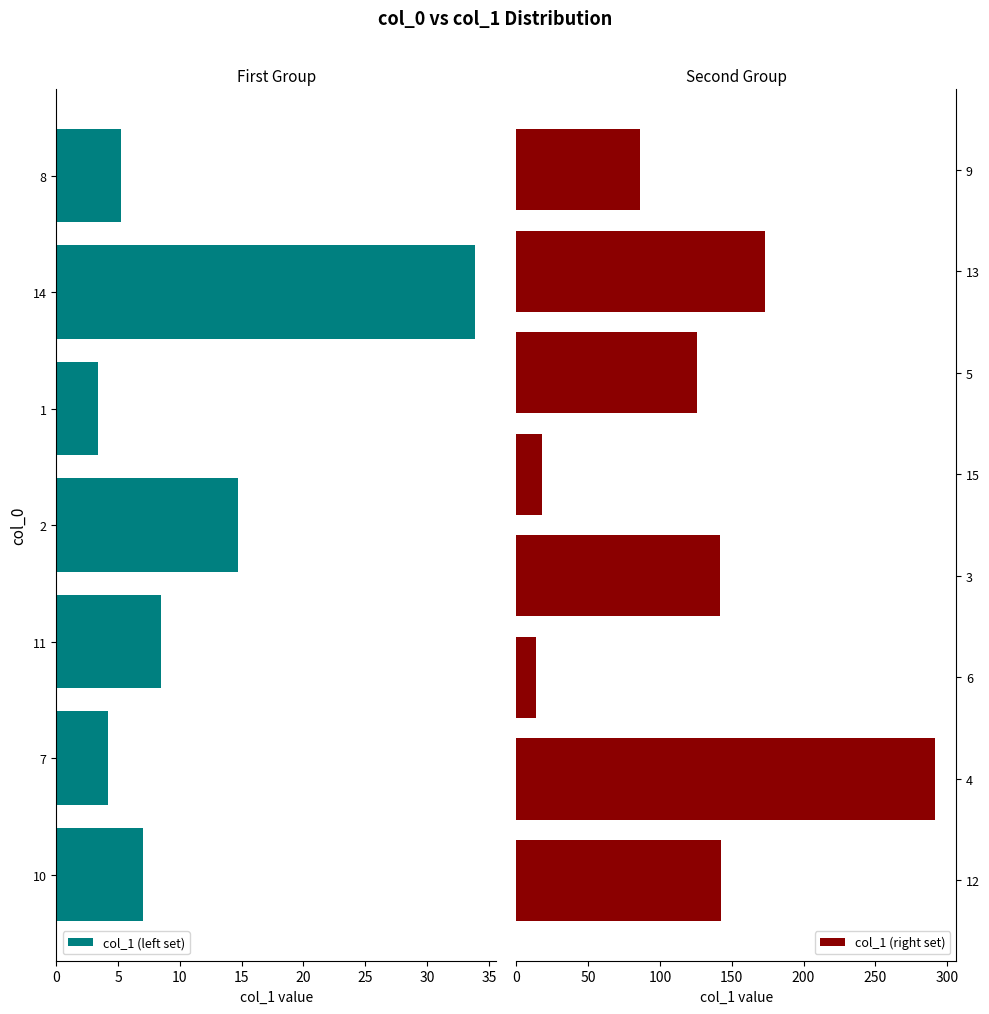

Is it true that the value at 8 is 7.6?

False